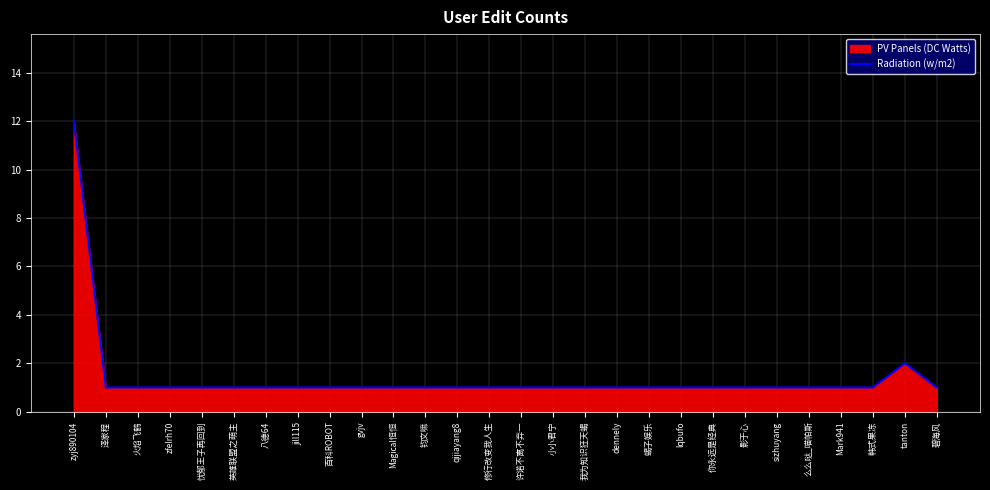

At which category does the chart reach its minimum across all series?

泽家程